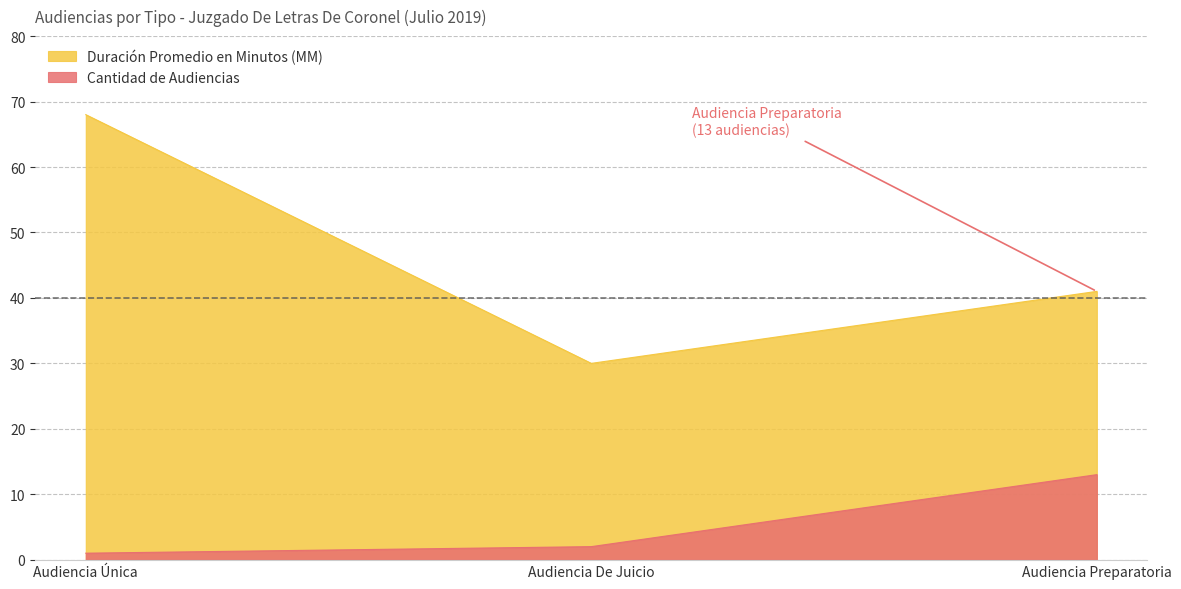

How many lines are shown in the chart?

2